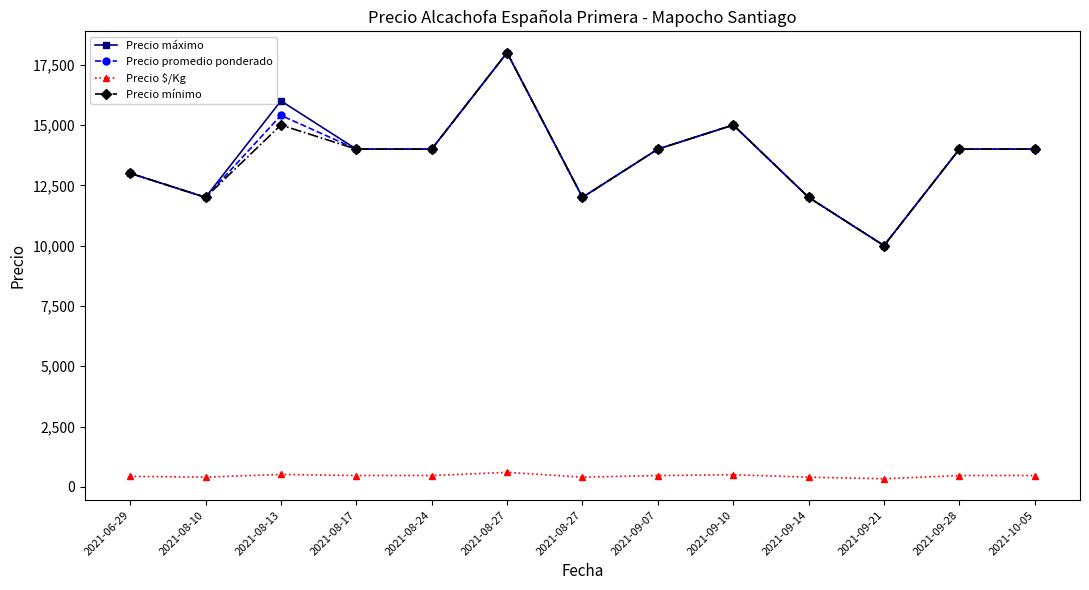

Reading left to right, list all the values displayed in this chart.

Precio máximo: 13000	12000	16000	14000	14000	18000	12000	14000	15000	12000	10000	14000	14000
Precio promedio ponderado: 13000	12000	15400	14000	14000	18000	12000	14000	15000	12000	10000	14000	14000
Precio $/Kg: 433	400	513	467	467	600	400	467	500	400	333	467	467
Precio mínimo: 13000	12000	15000	14000	14000	18000	12000	14000	15000	12000	10000	14000	14000